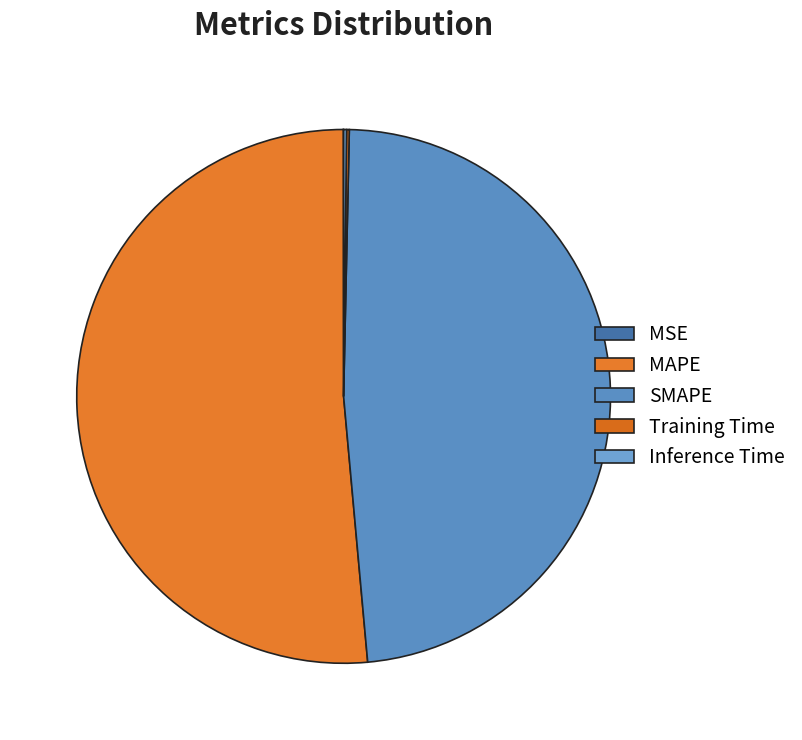

To the nearest percent, what is the average slice percentage?

20%